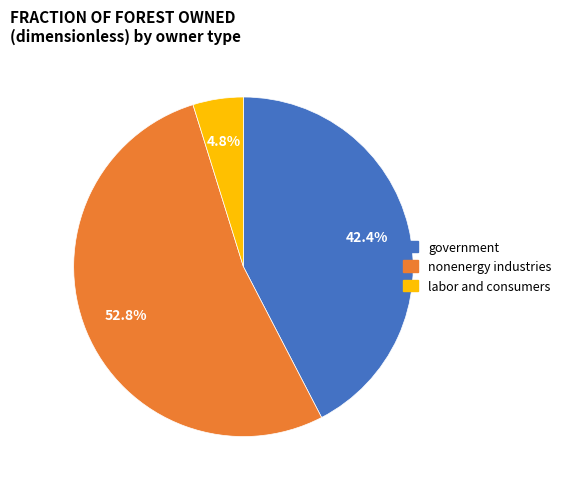

Which slice is the largest?

nonenergy industries